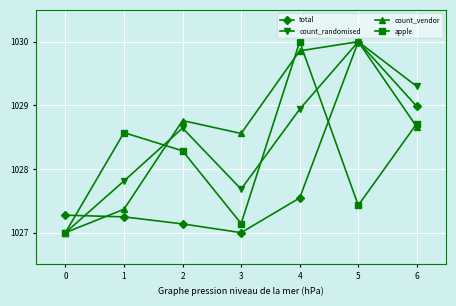

What is the value of the total point at the 7th from the left?

1029.0